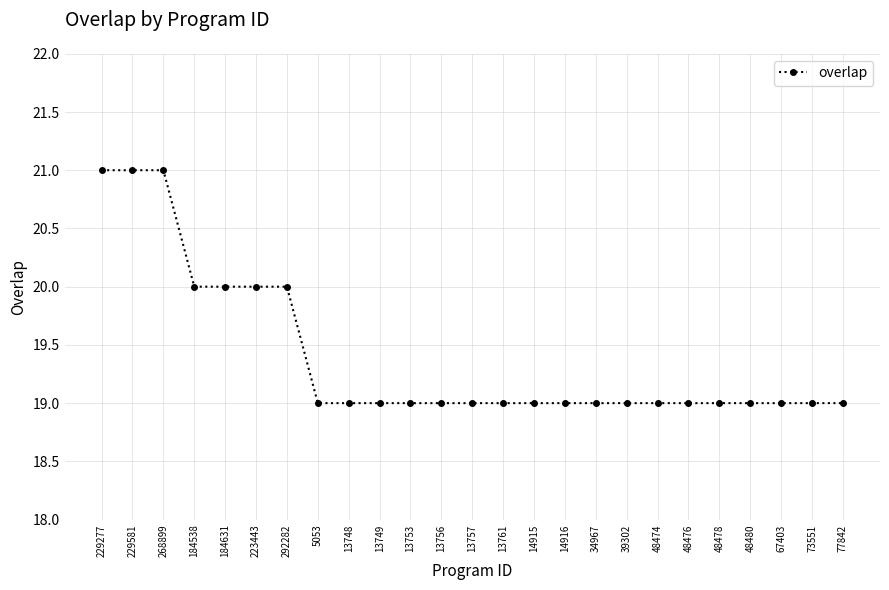

True or false: the data shows 26 at 34967.

False